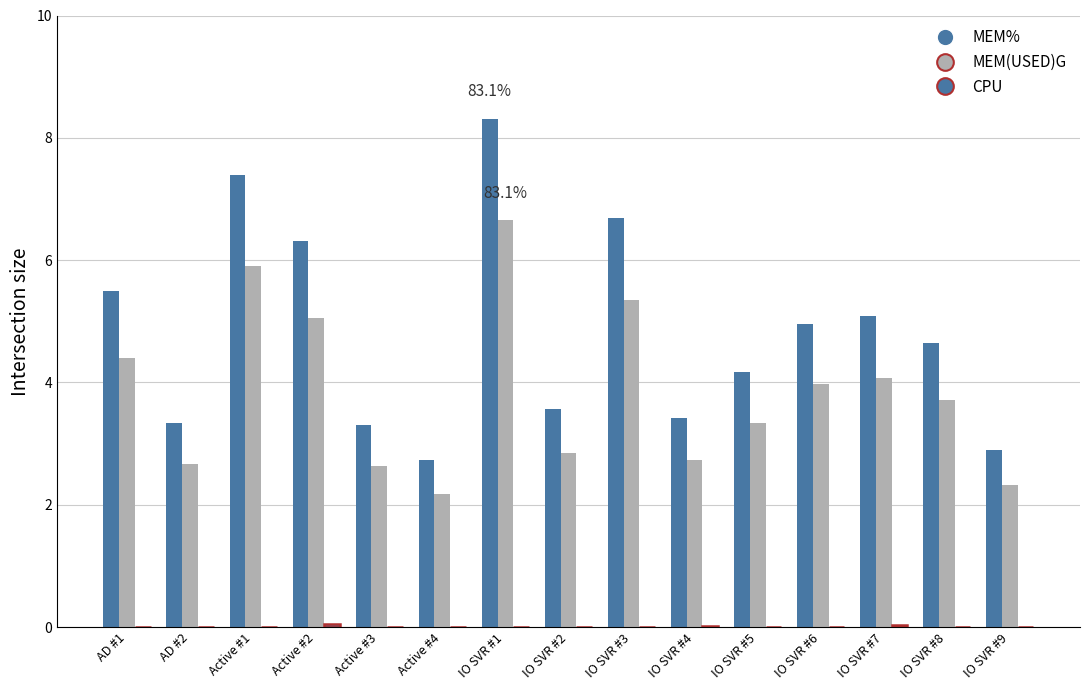

Which has a higher value, AD #1 or IO SVR #6?

AD #1